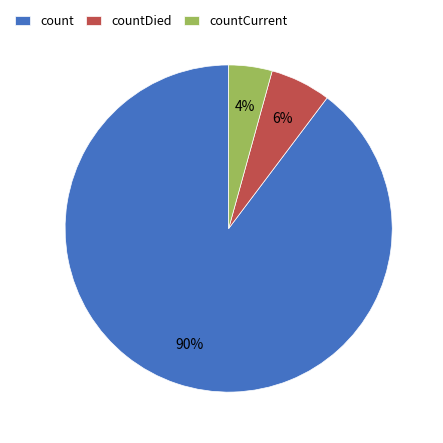

Count the number of slices in the pie.

3